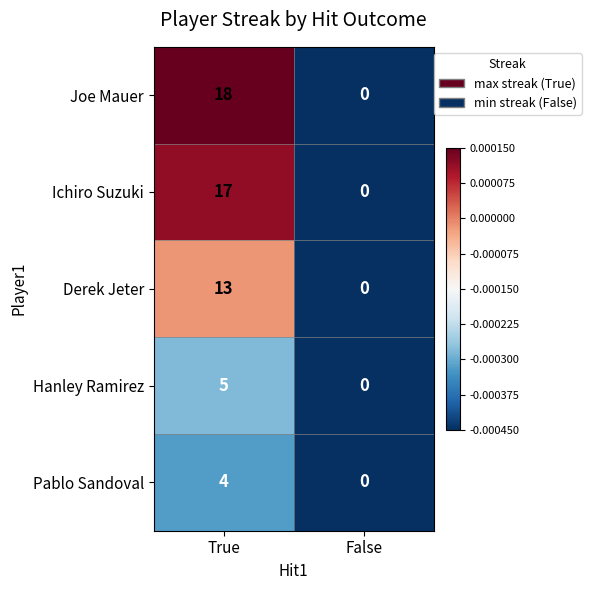

How many positive values does the Joe Mauer series have?

1